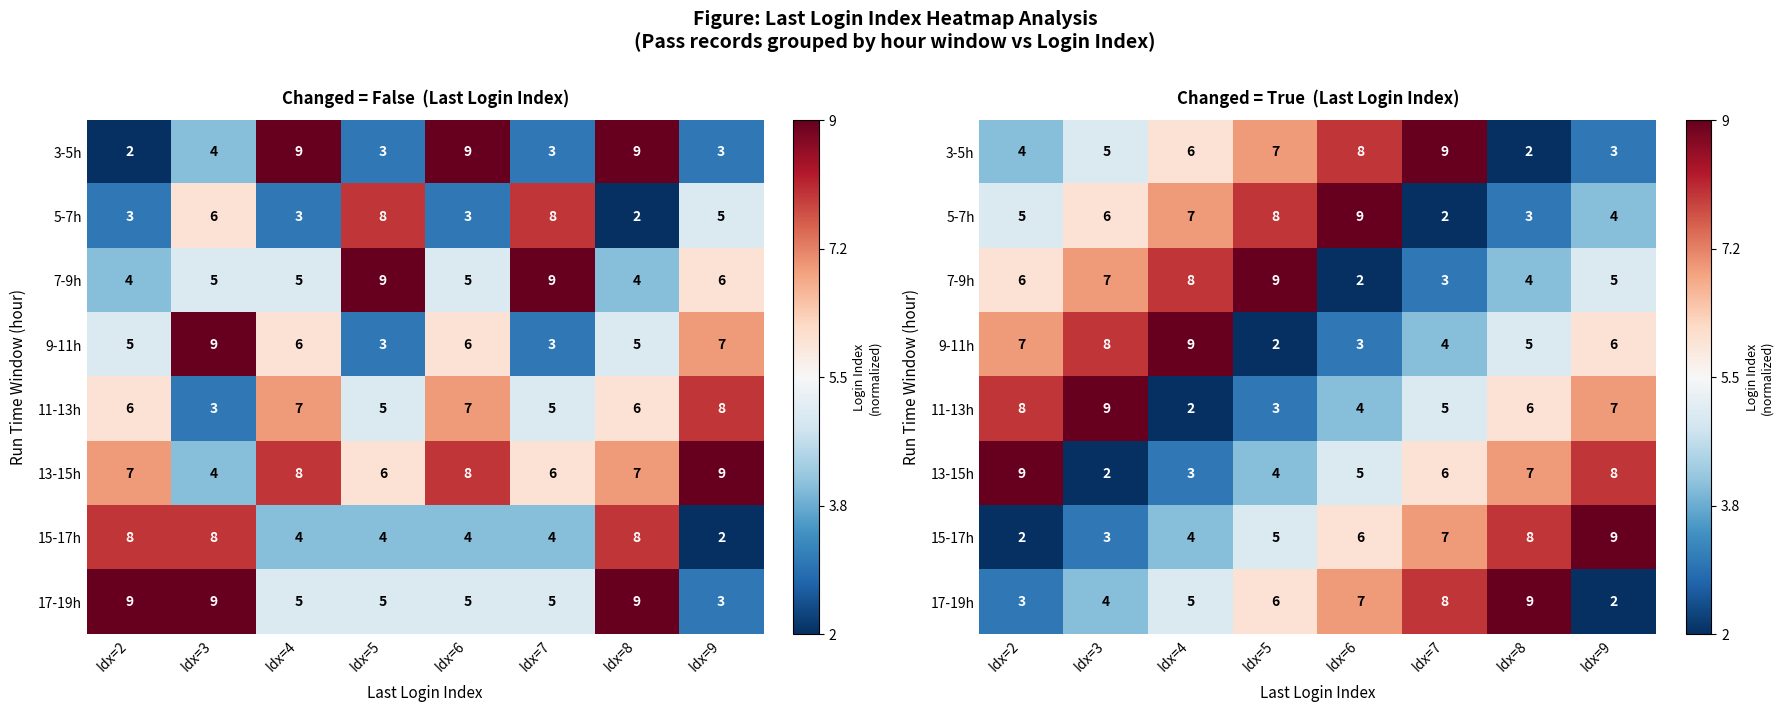

List the labels in order of 17-19h value, smallest first.

Idx=9, Idx=2, Idx=3, Idx=4, Idx=5, Idx=6, Idx=7, Idx=8